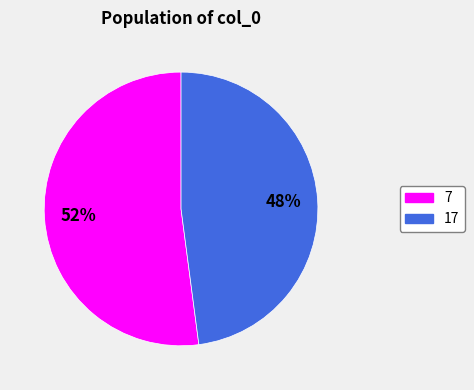

To the nearest percent, what is the average slice percentage?

50%